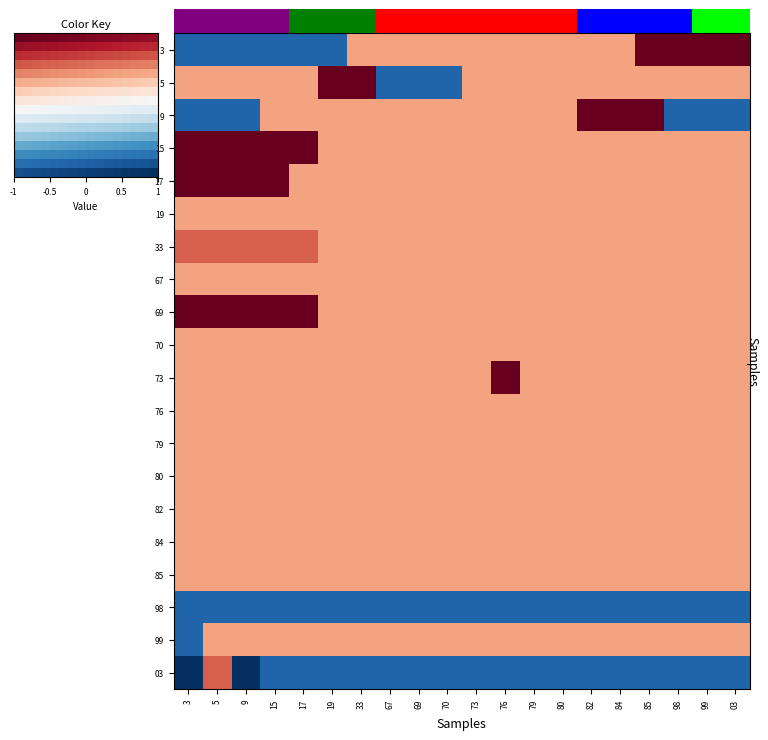

Which series has the largest total across all categories?

15